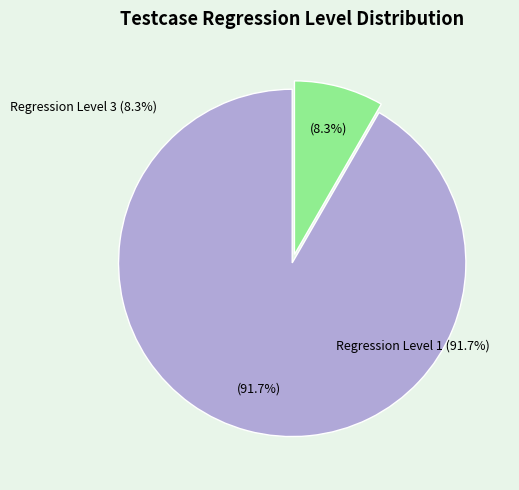

What portion of the pie excludes Regression Level 1?

8.3%